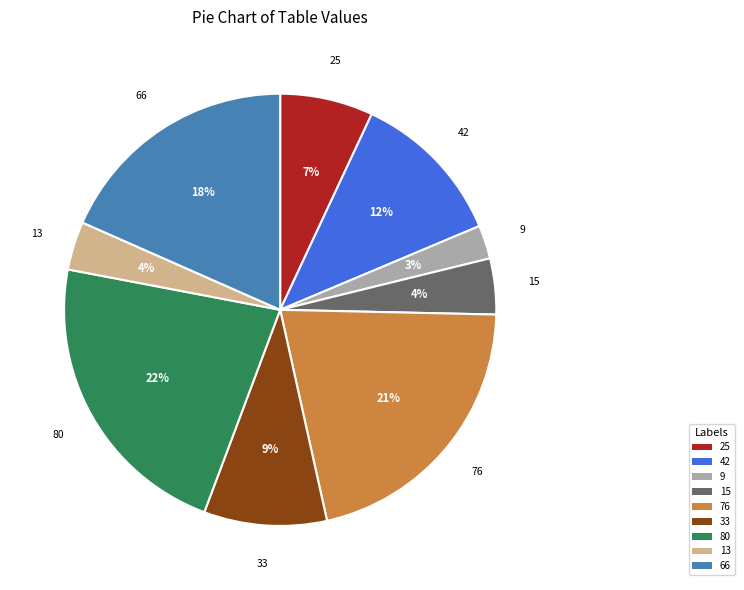

What is the smallest slice in the pie chart?

9